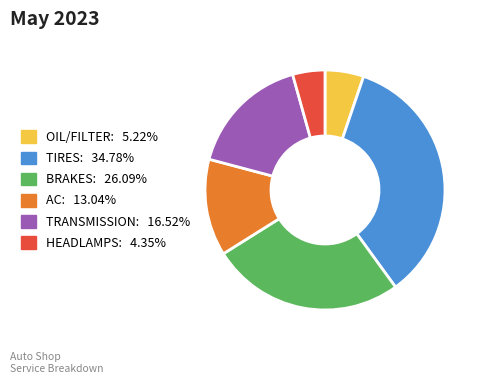

Does any single category account for the majority?

No